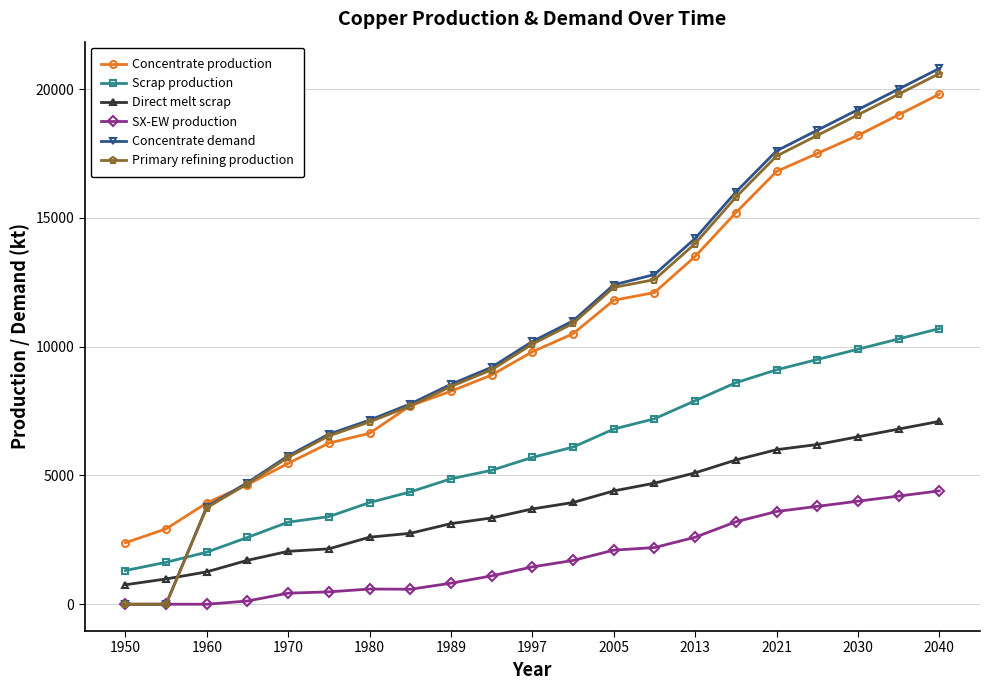

Which series has the widest spread of values?

Concentrate demand